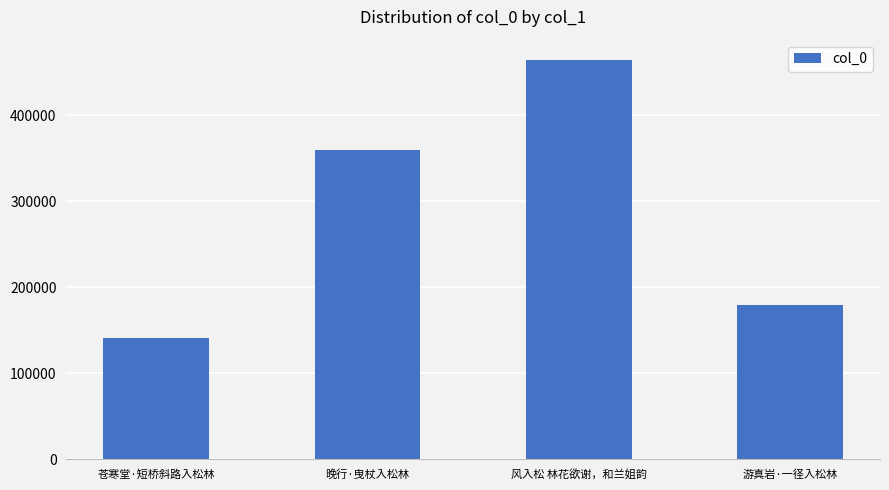

Which category has the lowest value across all series?

苍寒堂·短桥斜路入松林